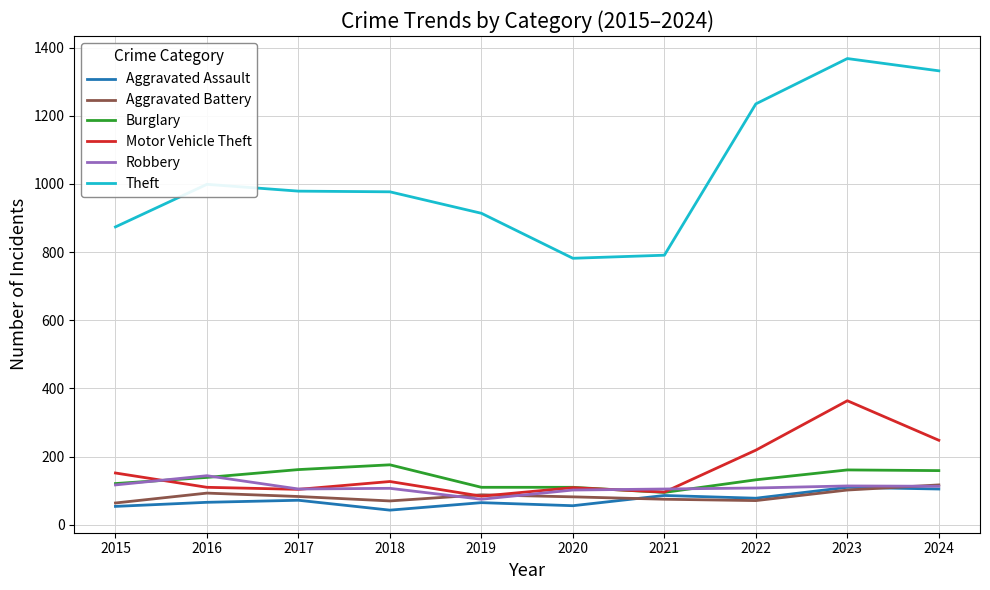

How many times do Motor Vehicle Theft and Aggravated Battery cross each other?

2